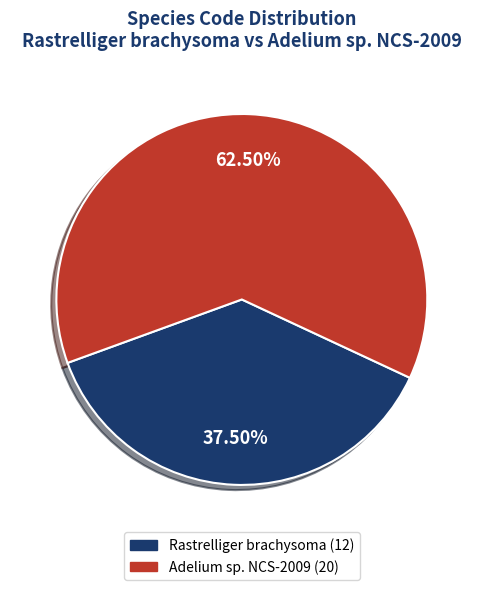

Is there any slice that represents more than half of the pie?

Yes